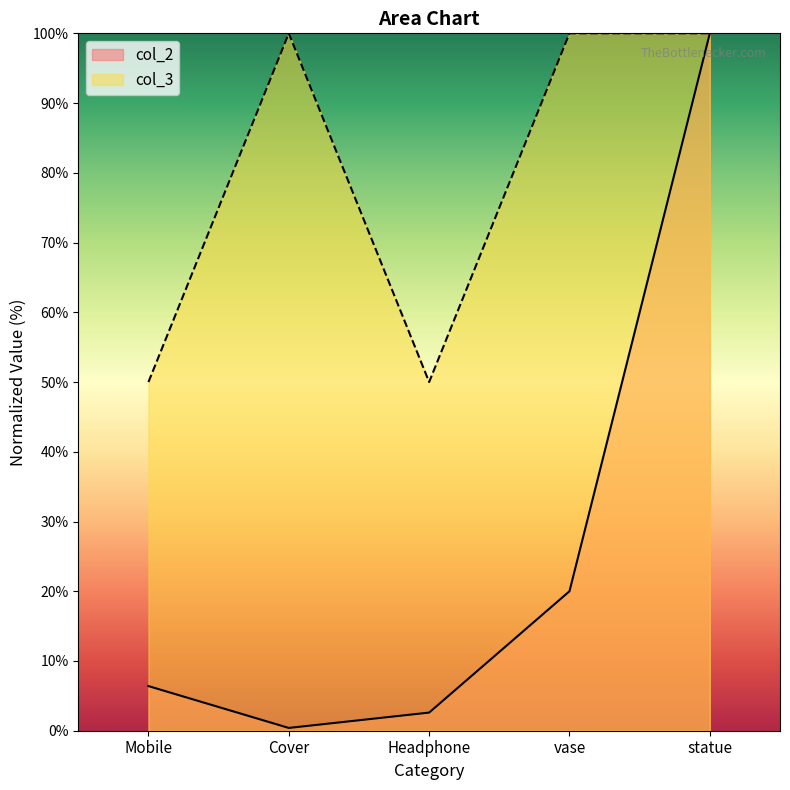

What is the sum of the col_2 values at Mobile and vase?

26.4